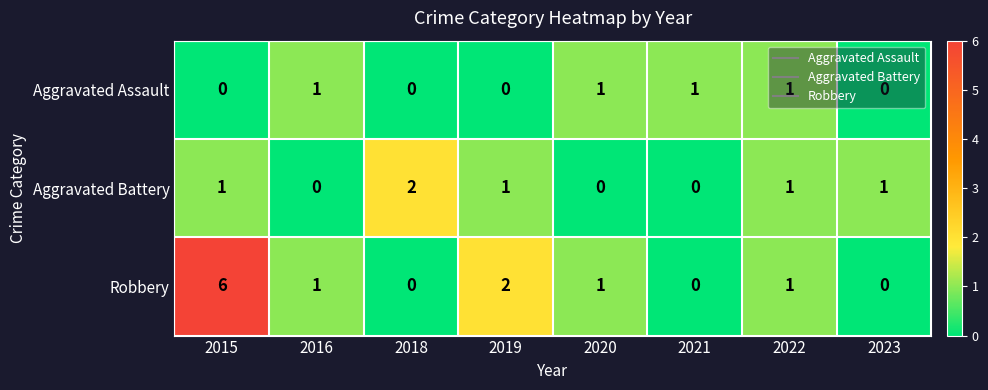

How many series are shown in this chart?

3